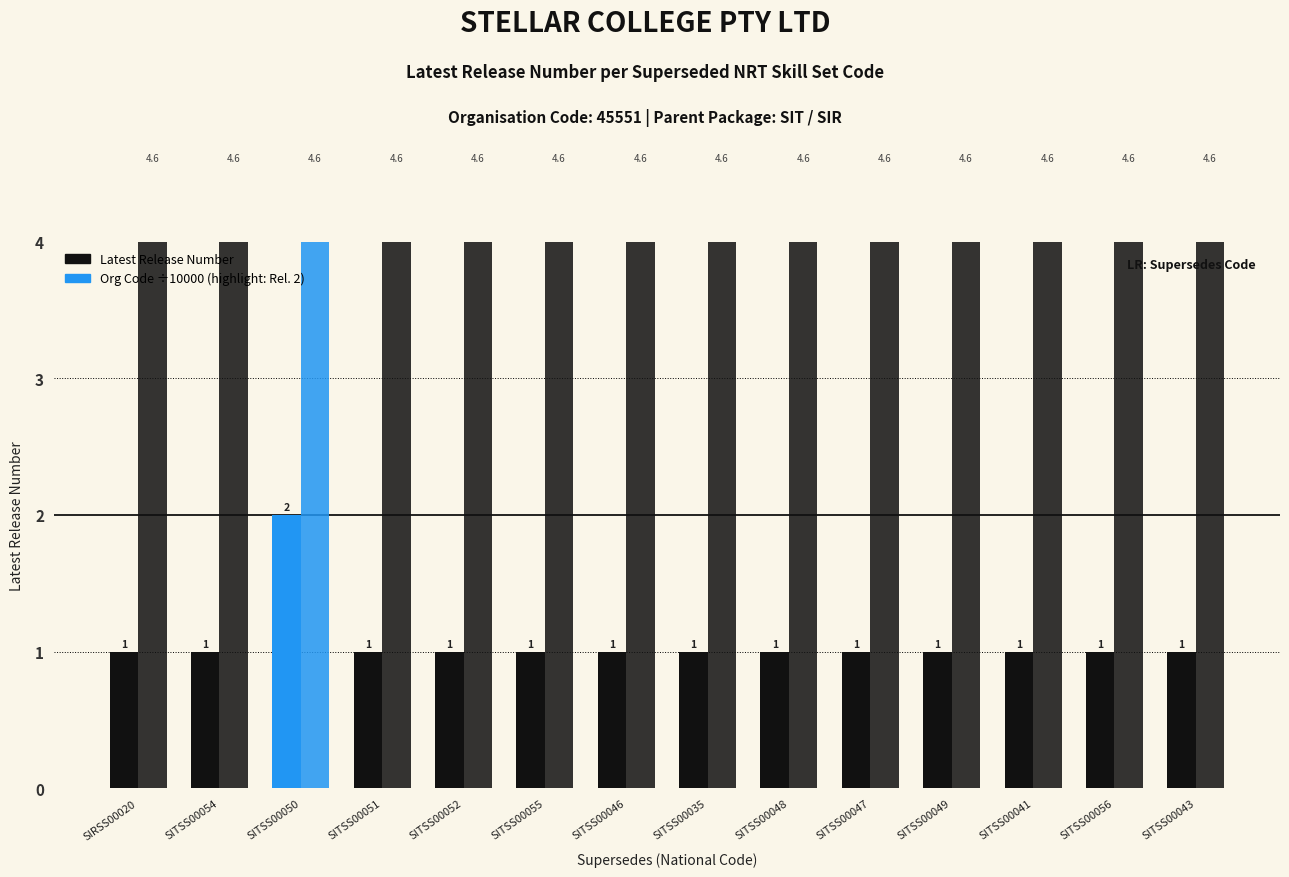

Count the Latest Release Number values in the range 1 to 2.

14